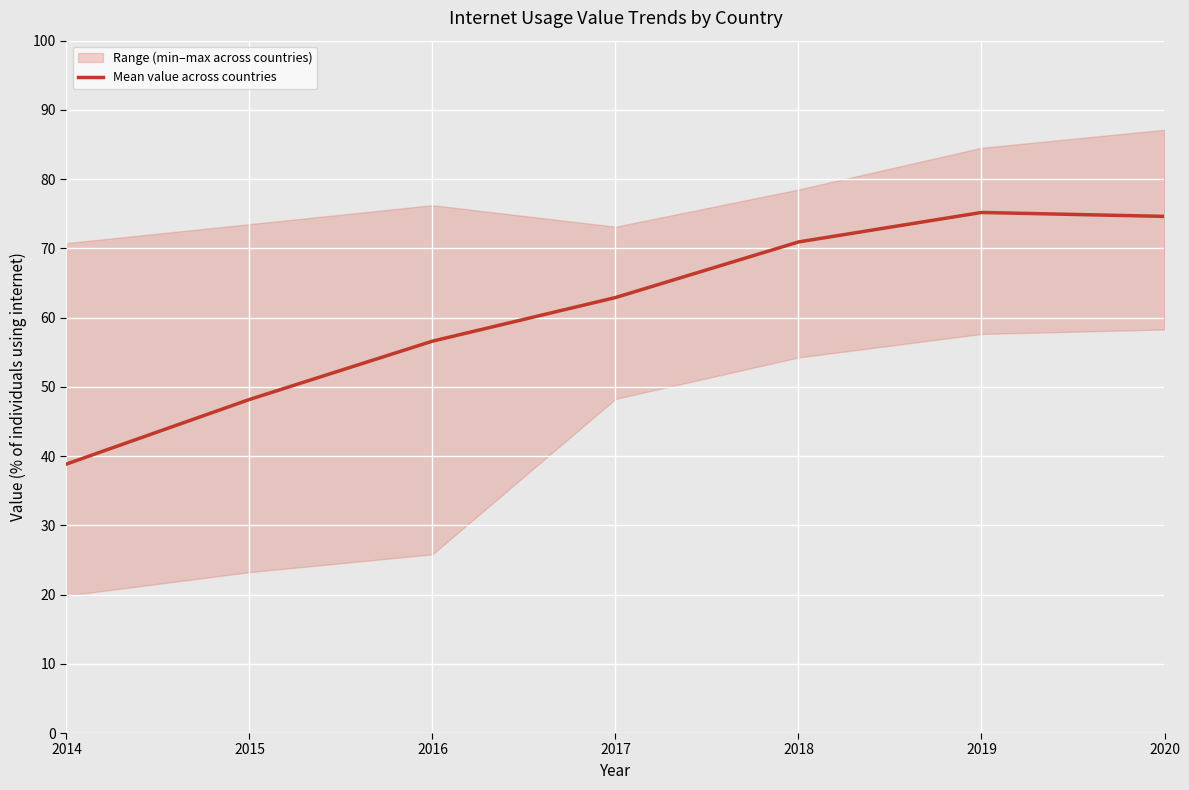

The Mean value across countries series shows 38.8 at 2014. True or false?

True